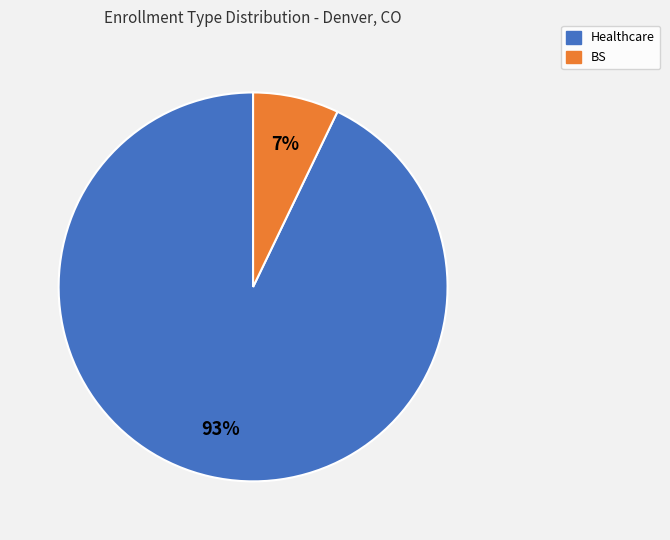

What percentage is the BS slice, to the nearest percent?

7%